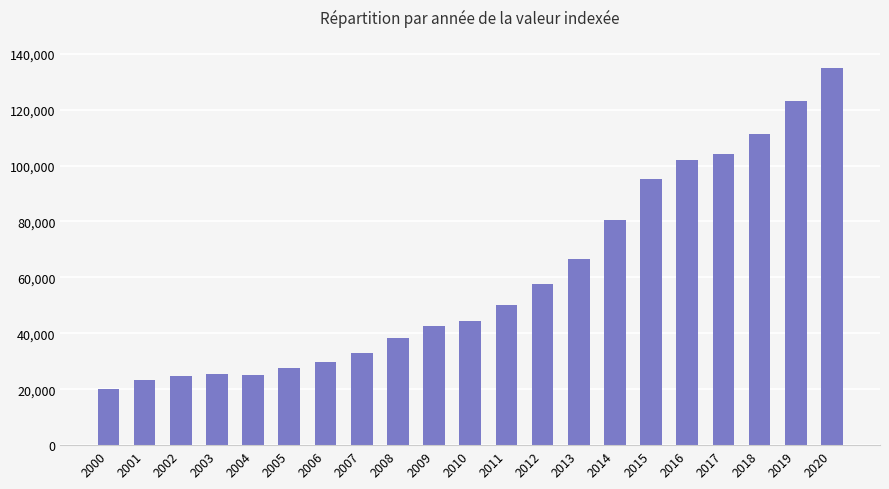

Are the bars horizontal?

No